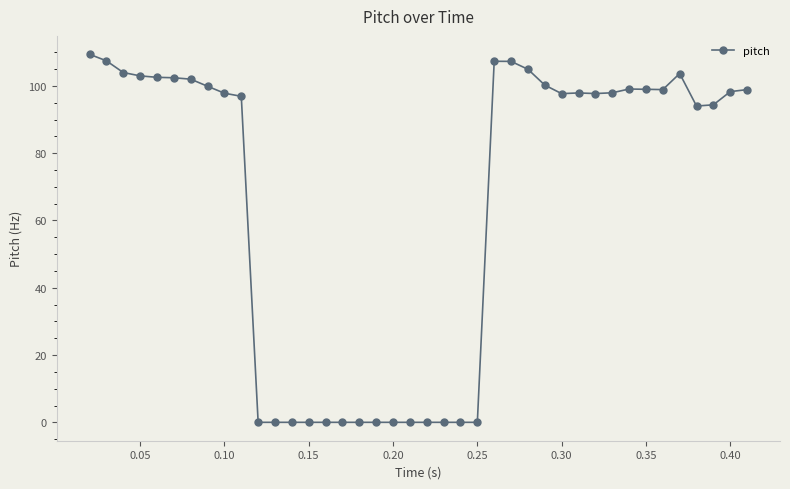

What is the difference between the second highest and second lowest values?

107.5